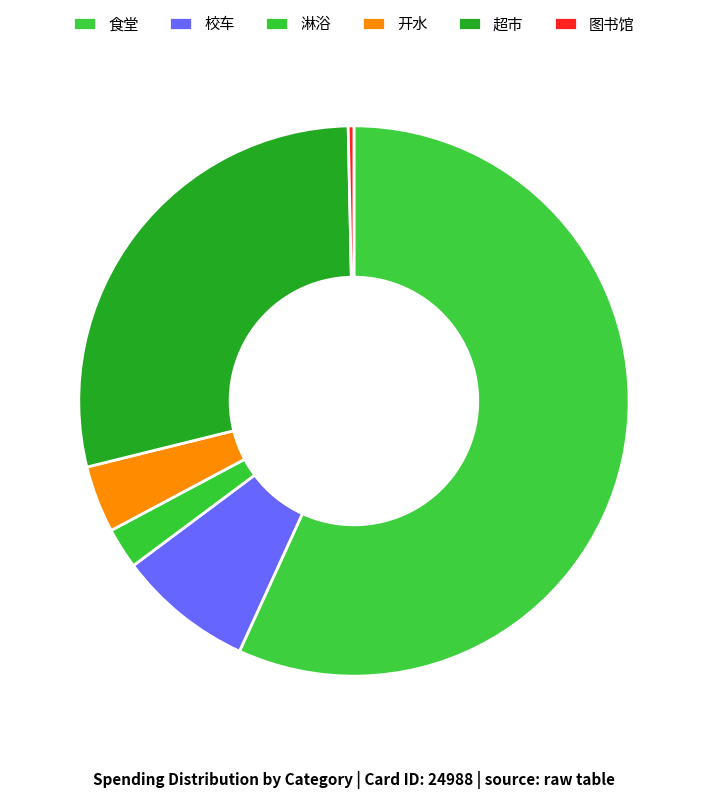

What is the change in value from 校车 to 图书馆?

-4.6